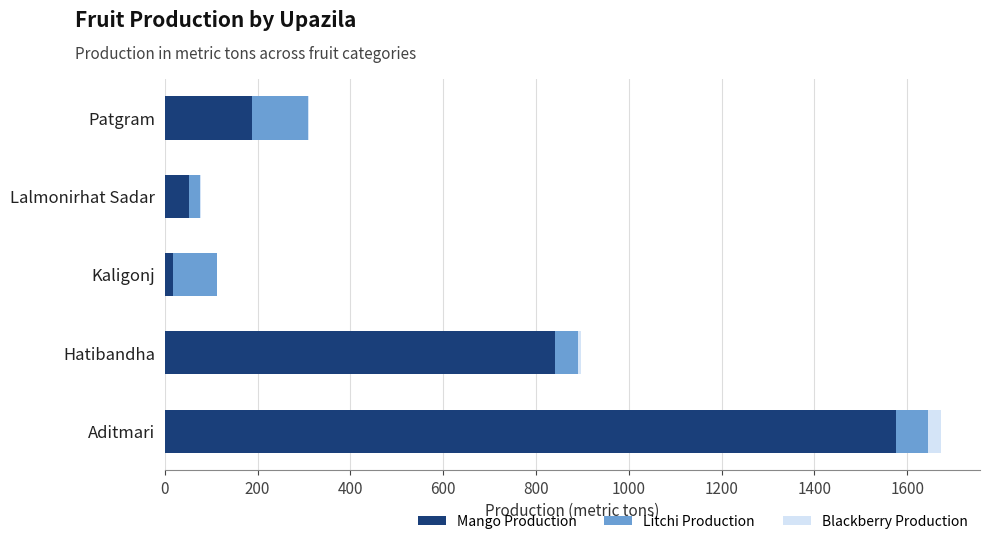

The Mango Production series shows 52 at Lalmonirhat Sadar. True or false?

True